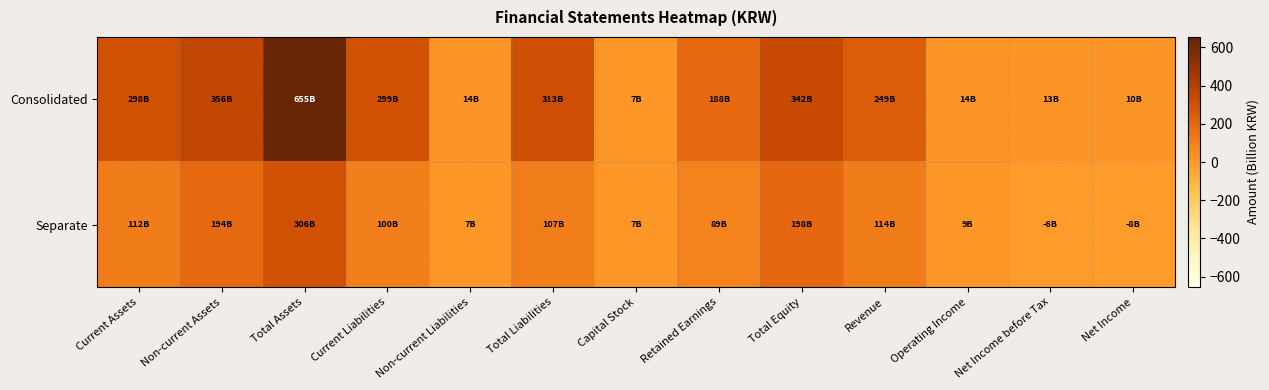

Rank the series by their average value, from lowest to highest.

Separate, Consolidated